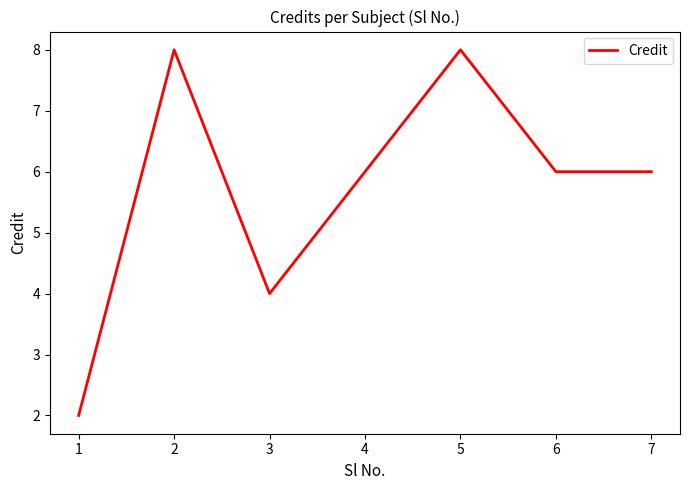

Which has a higher value, 3 or 2?

2